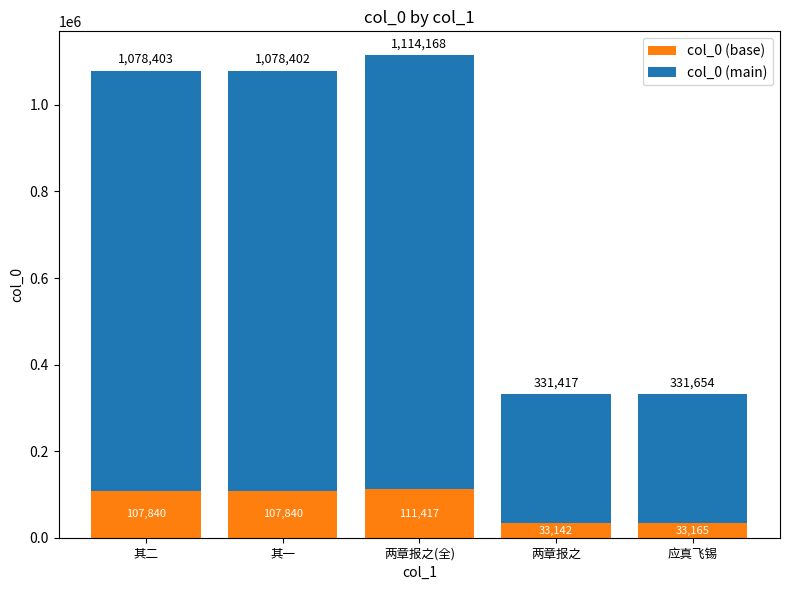

Is it true that col_0 (base) equals 32127.3 at 其二?

False